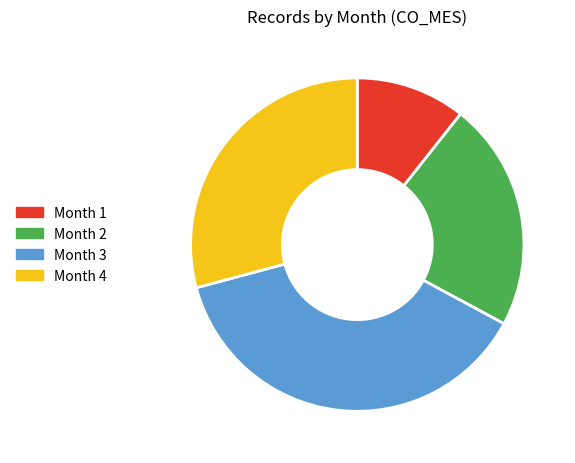

What is the largest slice in the pie chart?

Month 3